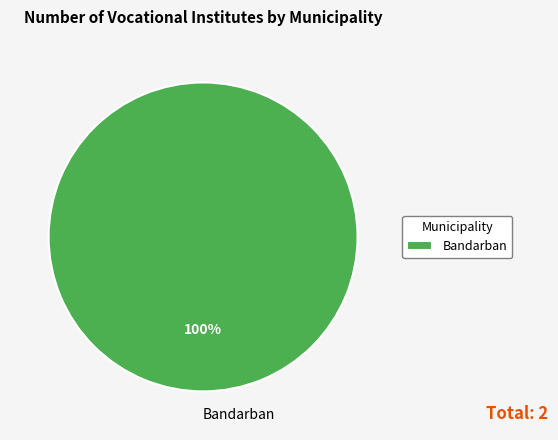

True or false: Bandarban accounts for 100% of the total.

True